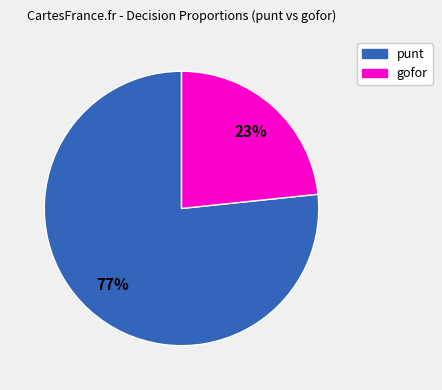

To the nearest percent, what is the average slice percentage?

50%